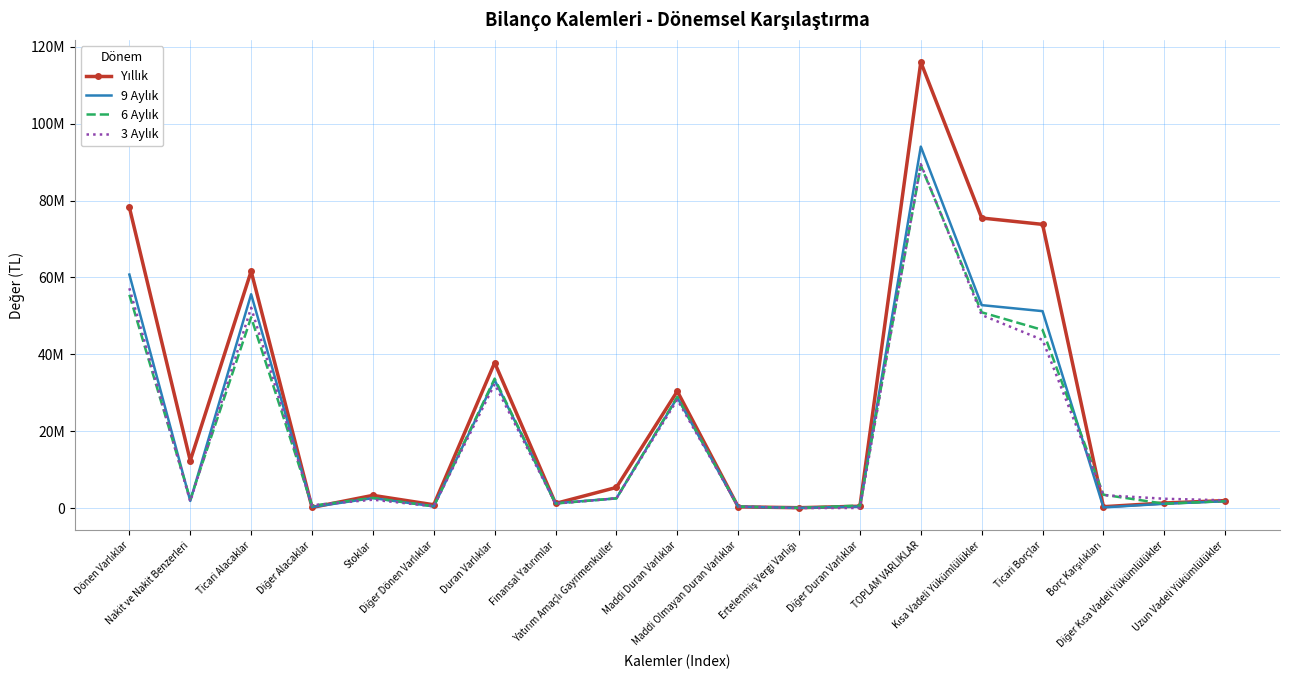

The 9 Aylık series shows 161589 at Borç Karşılıkları. True or false?

True